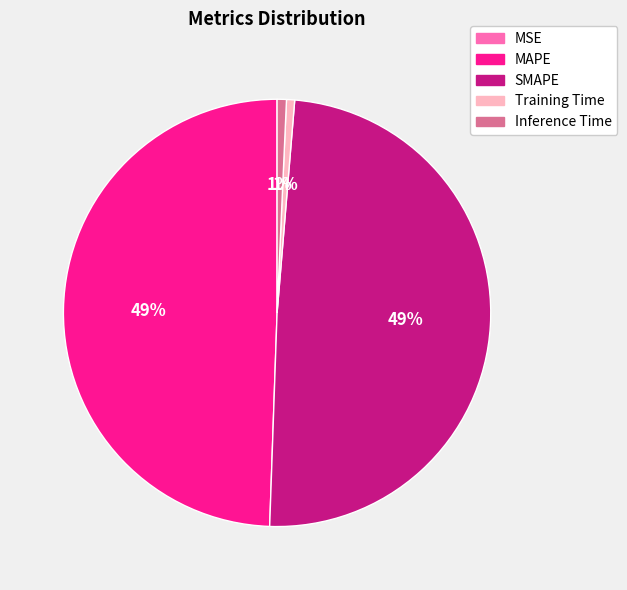

To the nearest percent, what is the average slice percentage?

20%